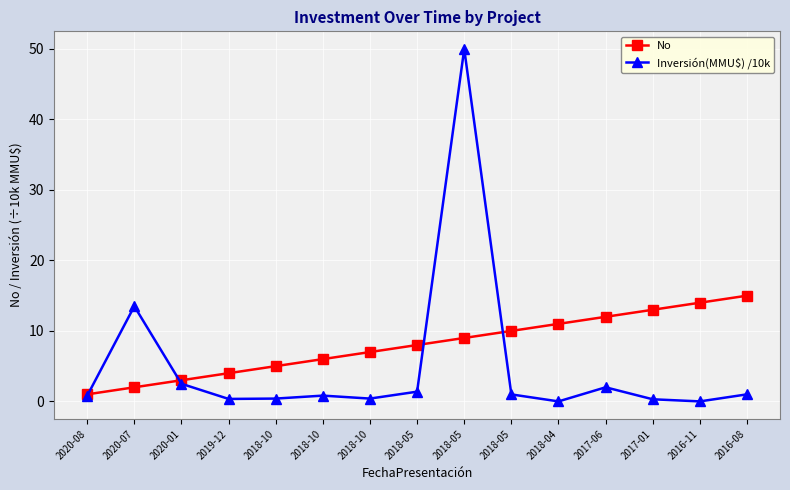

True or false: No has a value of 5.0 at 2018-10.

True